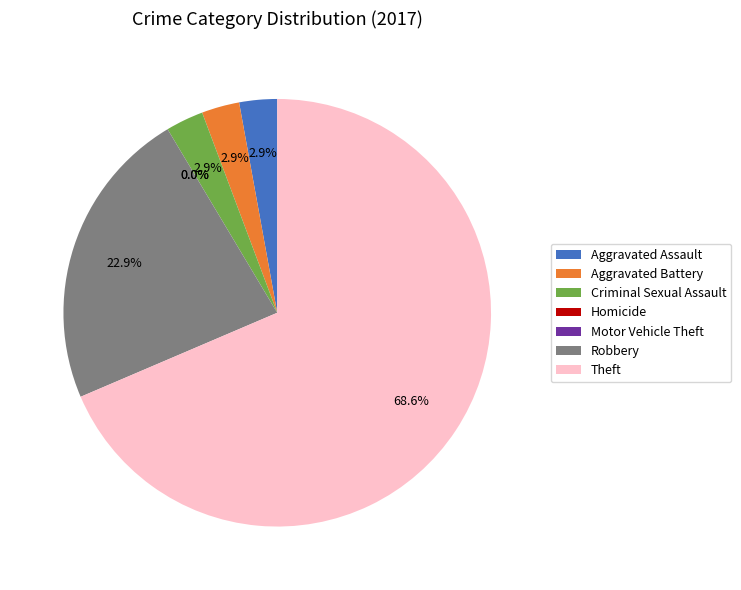

The Homicide slice represents 14% of the pie. True or false?

False